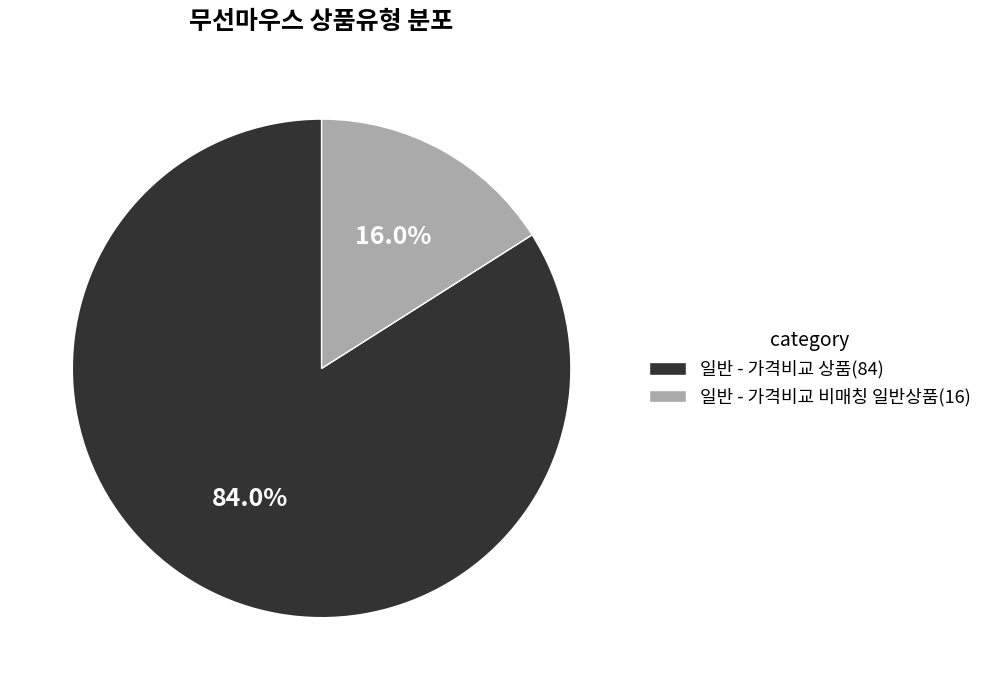

How many segments does this pie chart have?

2